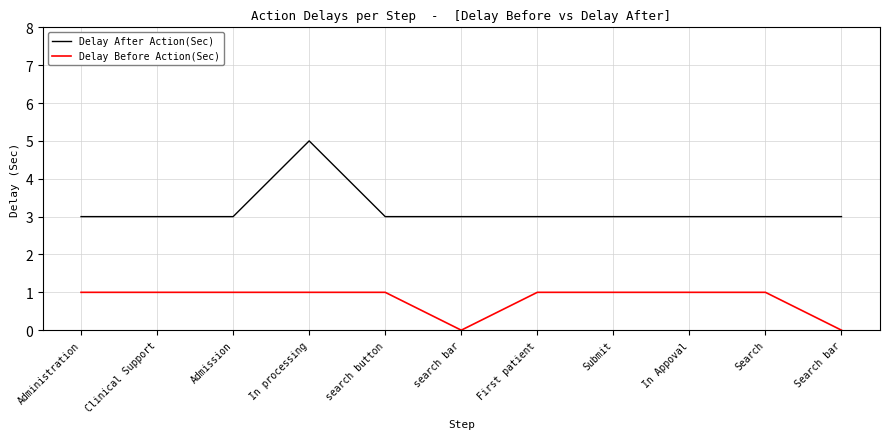

What is the average value of the Delay Before Action(Sec) series?

1